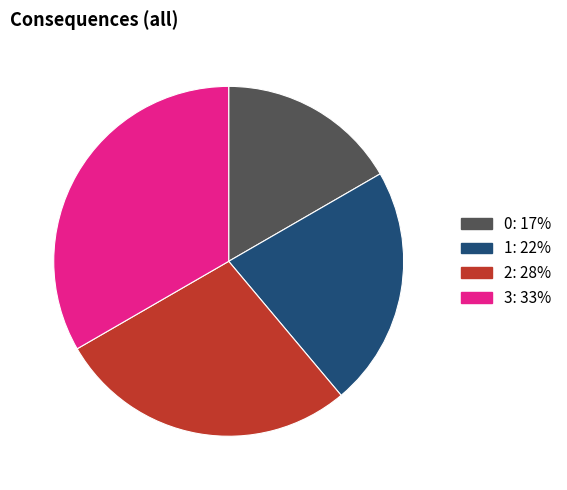

Which has a higher value, 2 or 3?

3